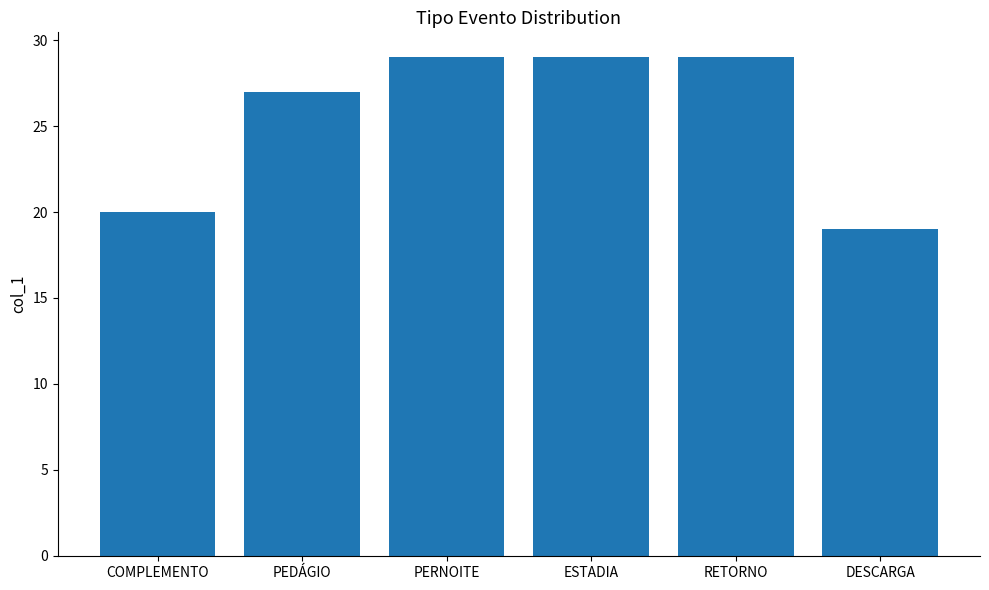

Which has a higher value, PERNOITE or PEDÁGIO?

PERNOITE